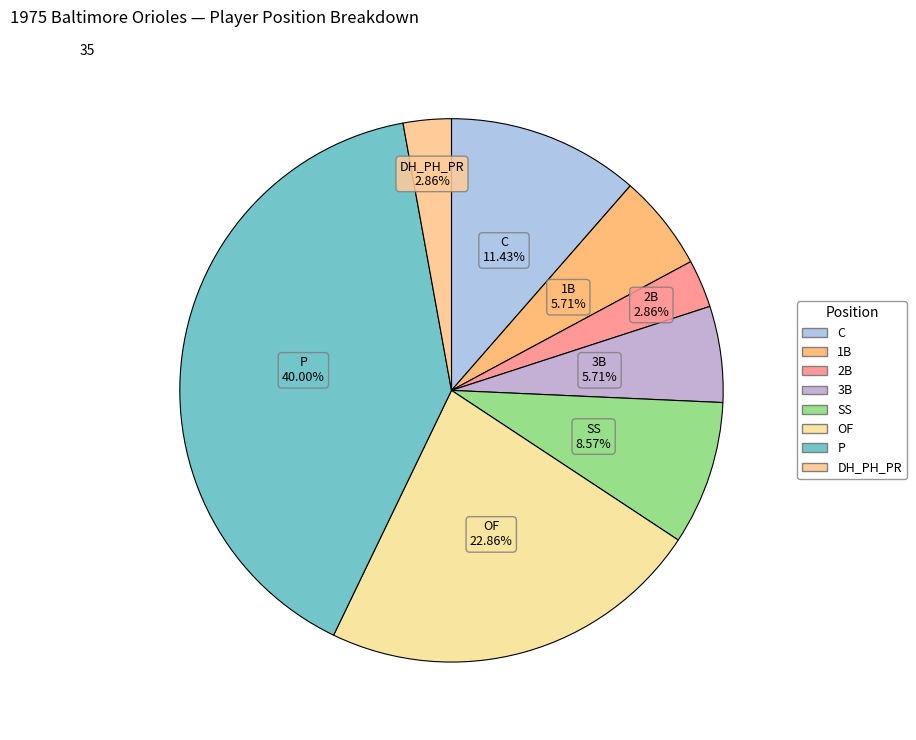

How many slices are in this pie chart?

8